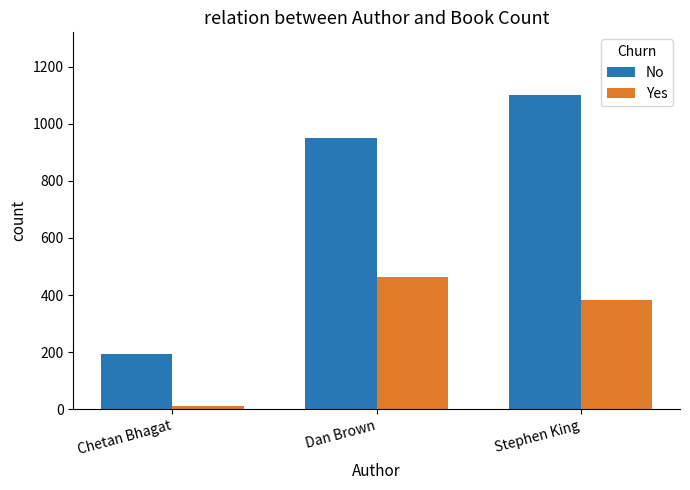

Reading left to right, what are all the values shown in this chart?

No: 193	951	1100
Yes: 10	462	384